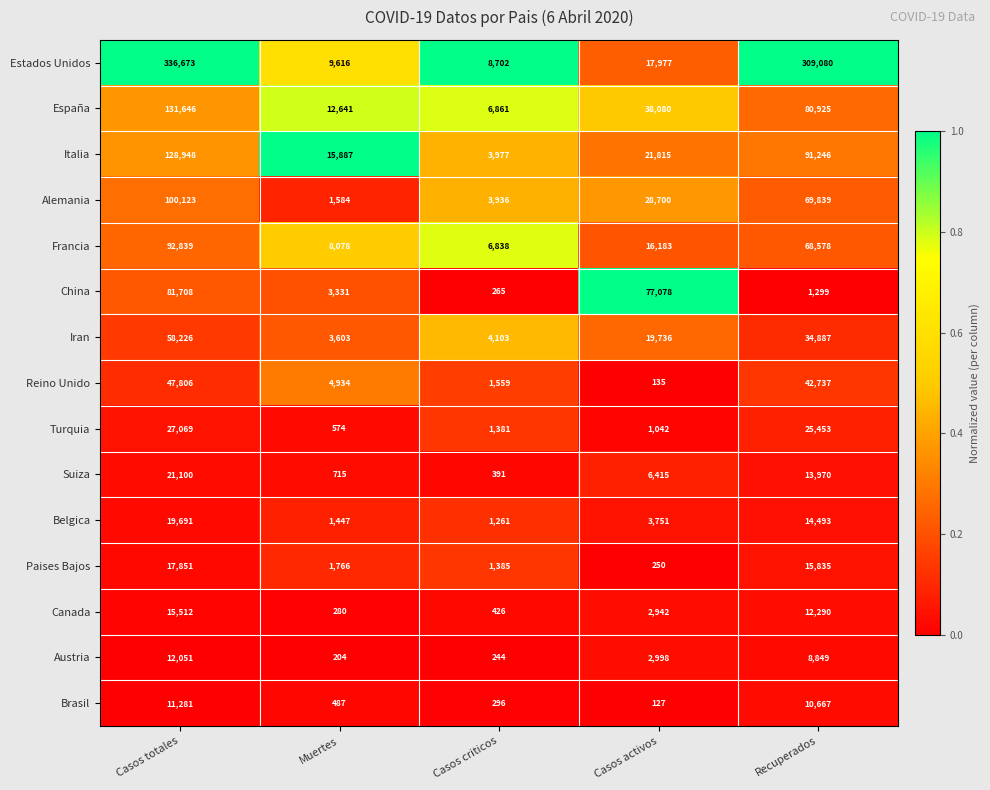

What is the average value of the Brasil series?

4572